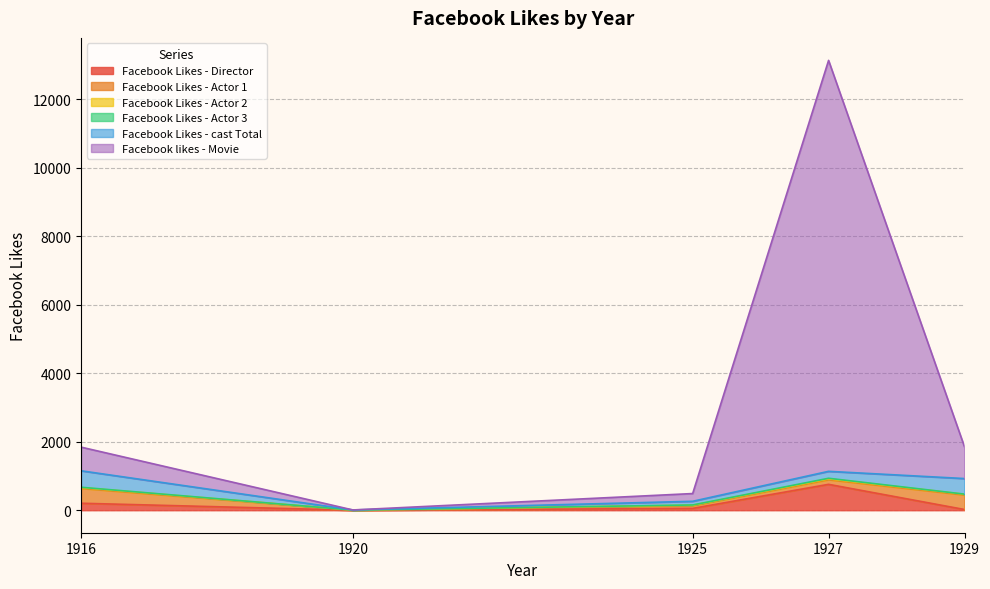

What is the difference between the Facebook Likes - Actor 2 values at 1929 and 1927?

3